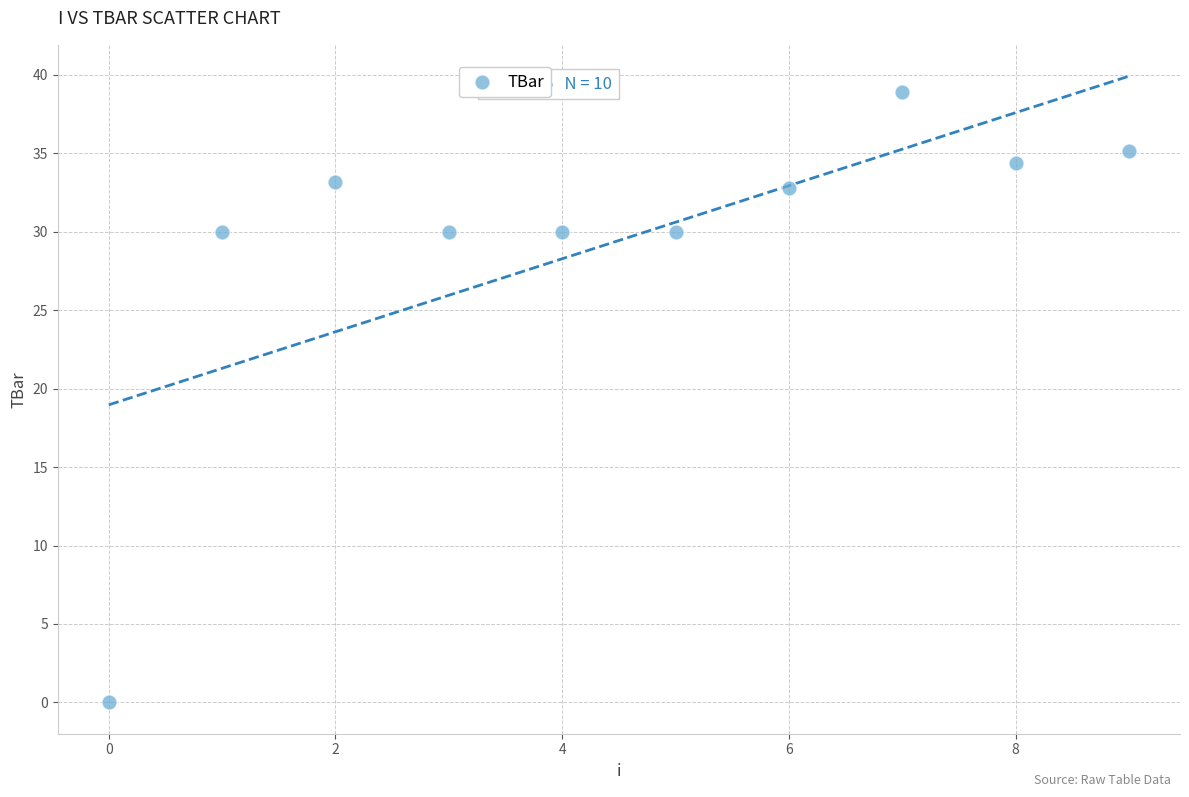

What is the average Y value?

29.4